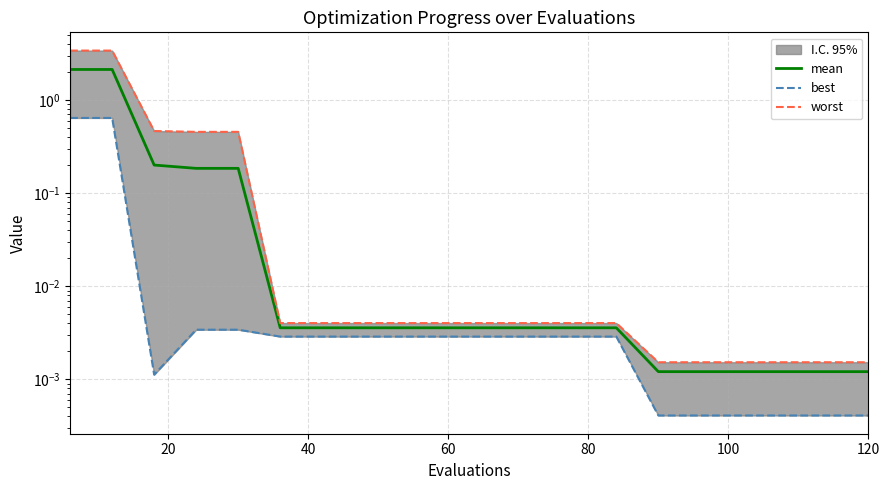

True or false: worst has more than 1 interior local peaks.

False